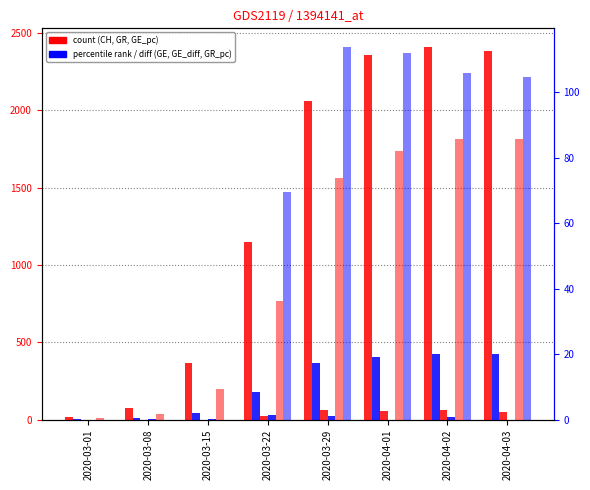

What is the difference between the highest and lowest values at 2020-04-01?

2359.0